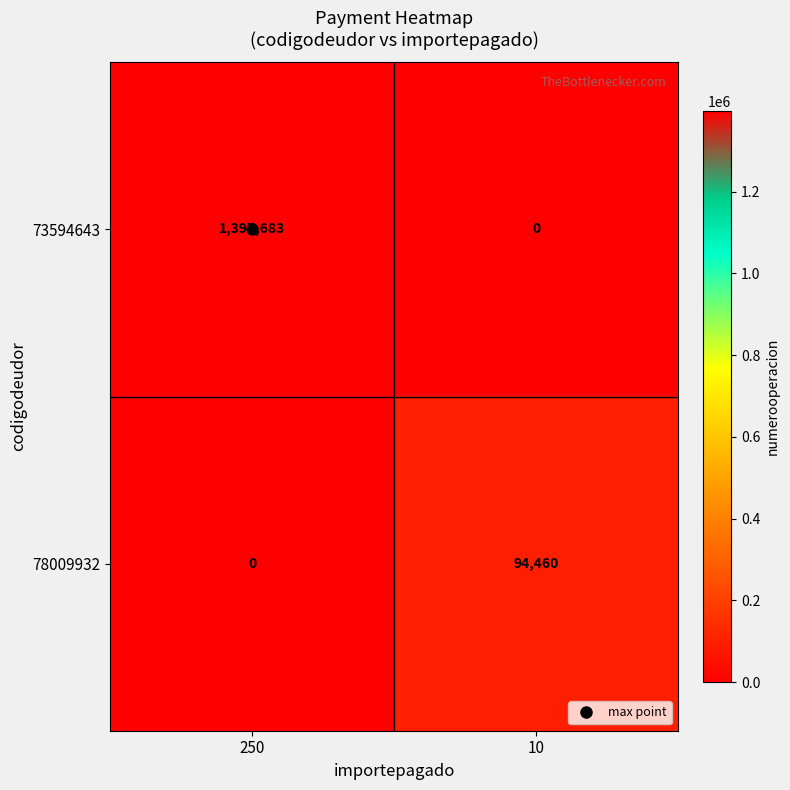

List the series in order of their overall mean, highest first.

73594643, 78009932